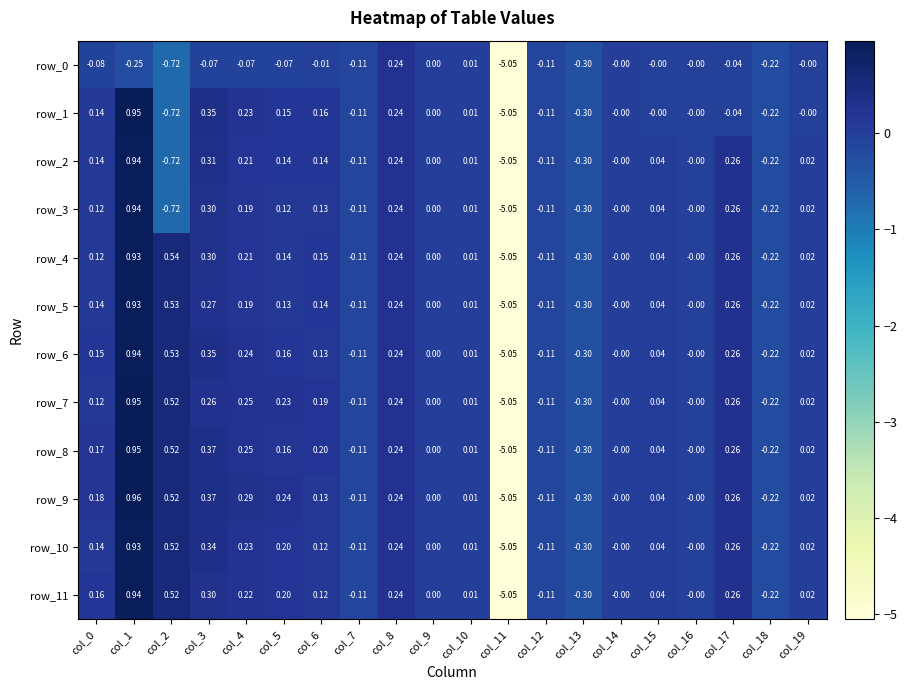

Is the value of row_7 at col_1 greater than the value of row_8 at col_17?

Yes